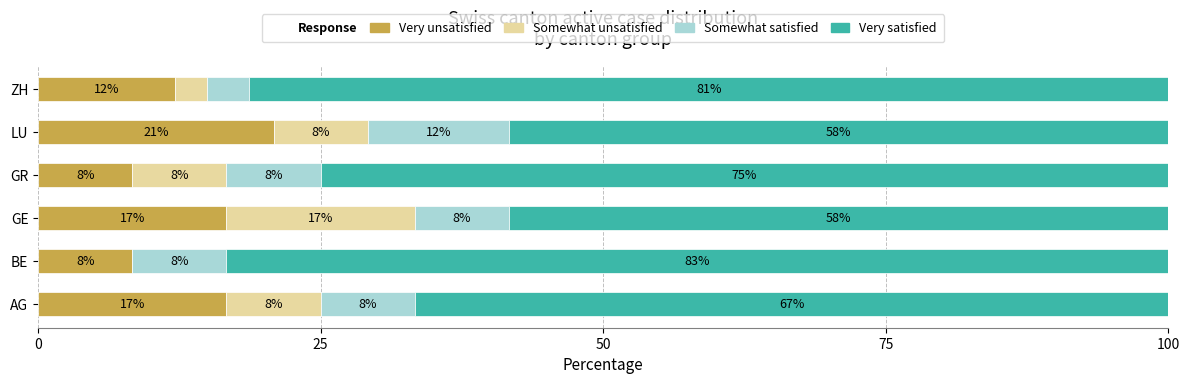

How many distinct data groups are displayed?

4